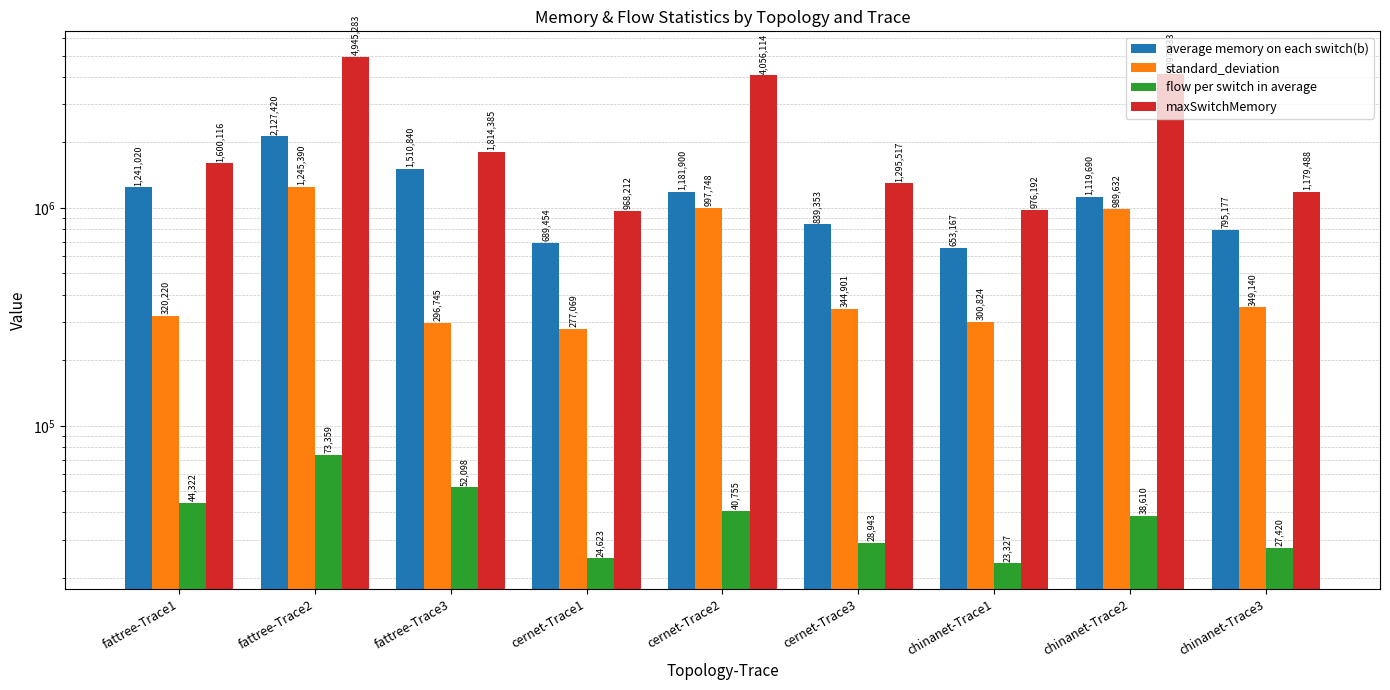

The standard_deviation series shows 296745.0 at fattree-Trace3. True or false?

True